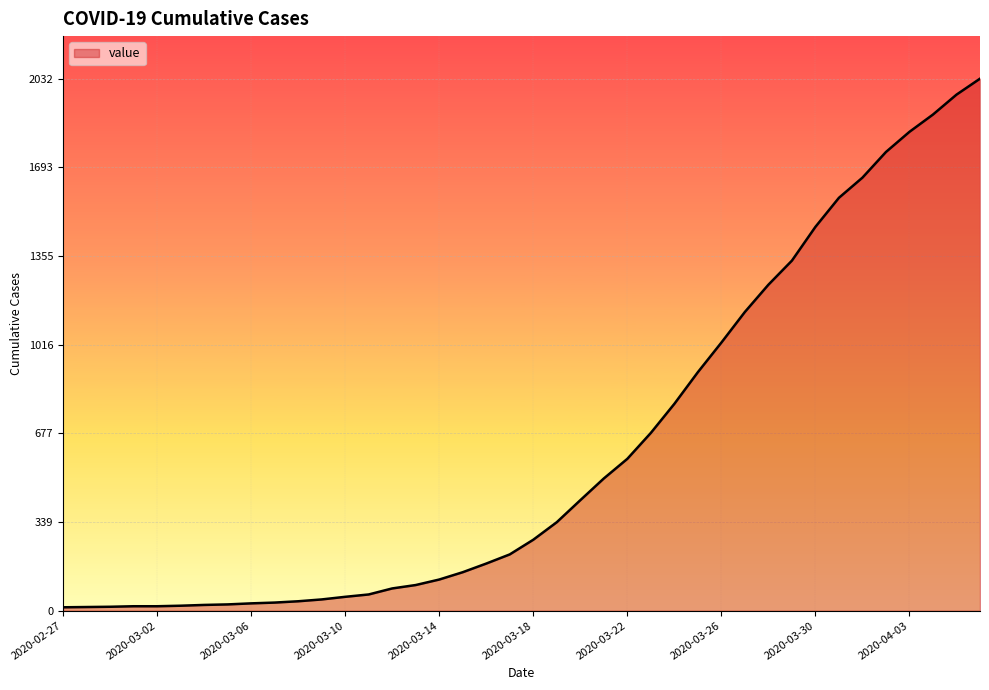

What is the difference between the maximum and second lowest values?

2018